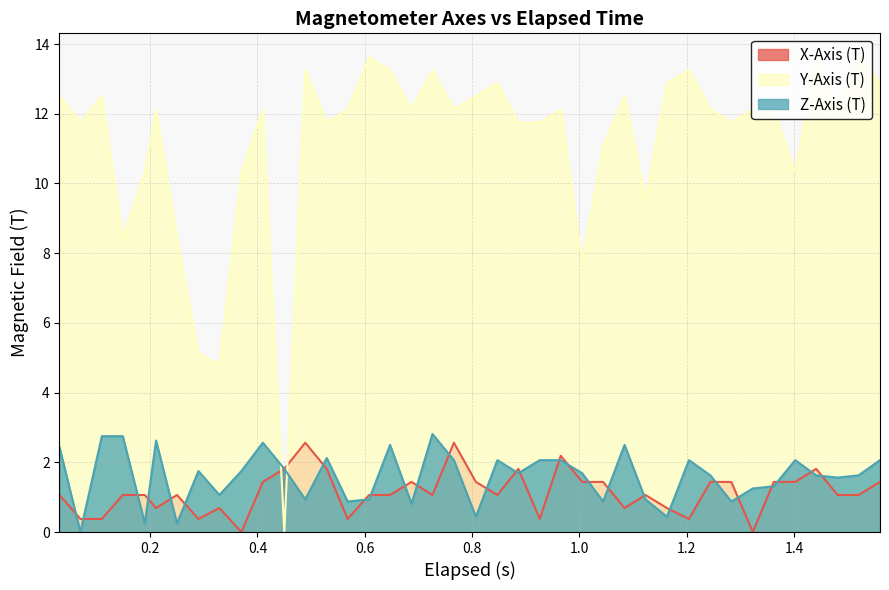

What is the highest value of the Y-Axis (T) series?

13.6